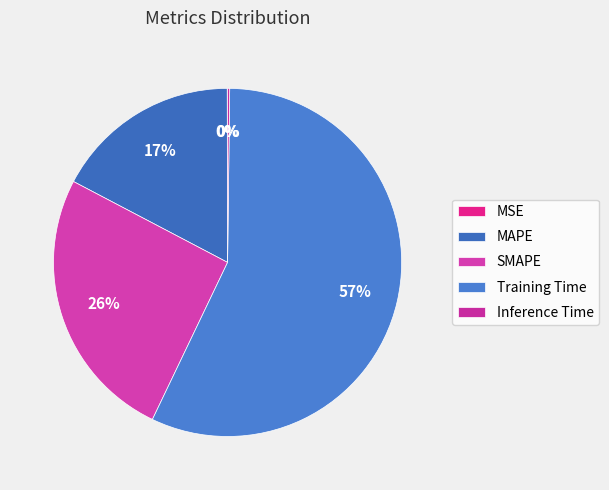

What is the total percentage of MSE and Training Time?

56.9%